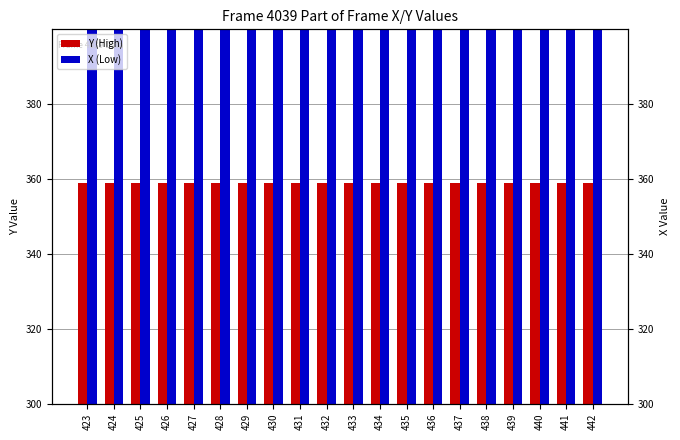

At which label does X (Low) first exceed 433?

434